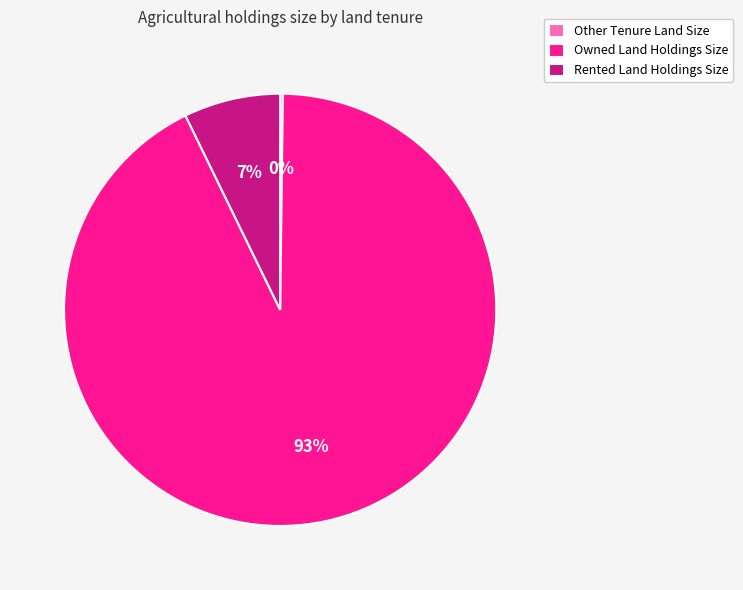

What is the largest slice in the pie chart?

Owned Land Holdings Size